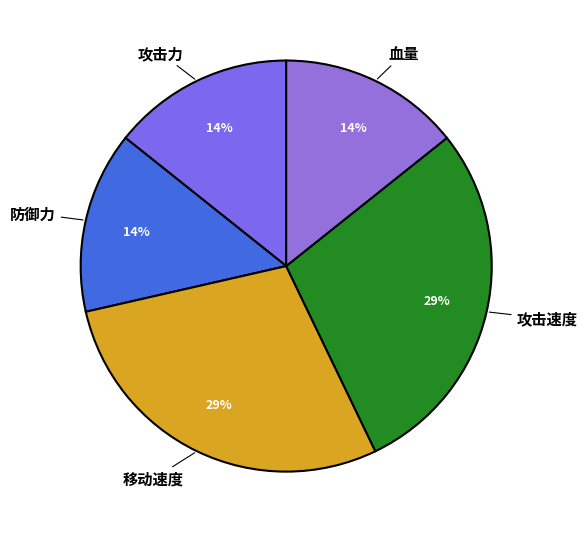

The 移动速度 slice represents 29% of the pie. True or false?

True